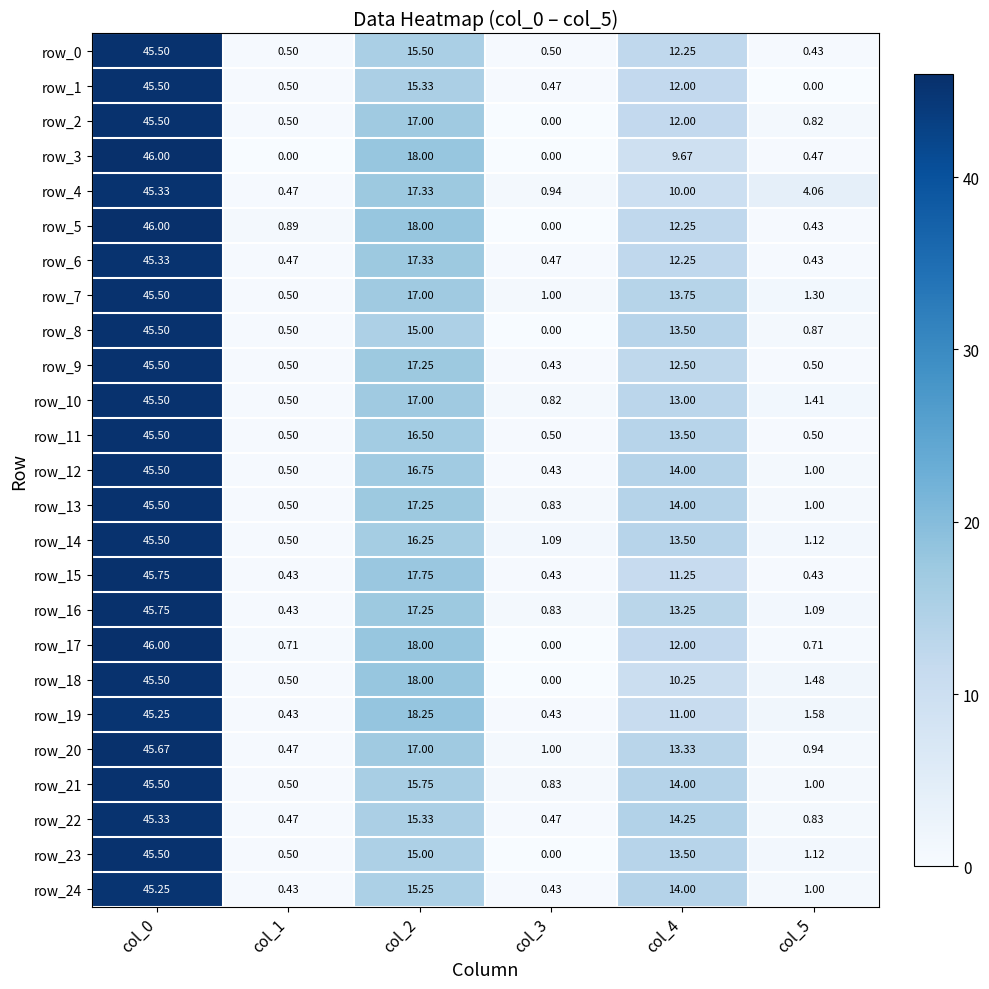

Is the value of row_2 at col_2 greater than the value of row_18 at col_5?

Yes